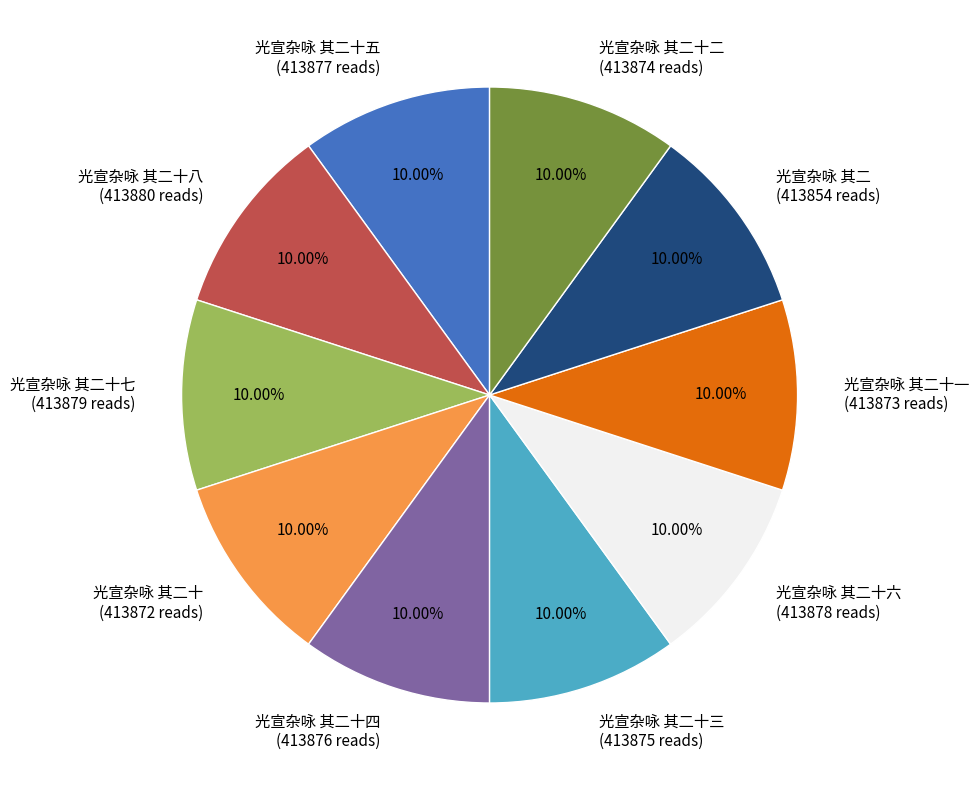

Approximately how many times larger is the value at 光宣杂咏 其二十二 compared to 光宣杂咏 其二十三?

1.0